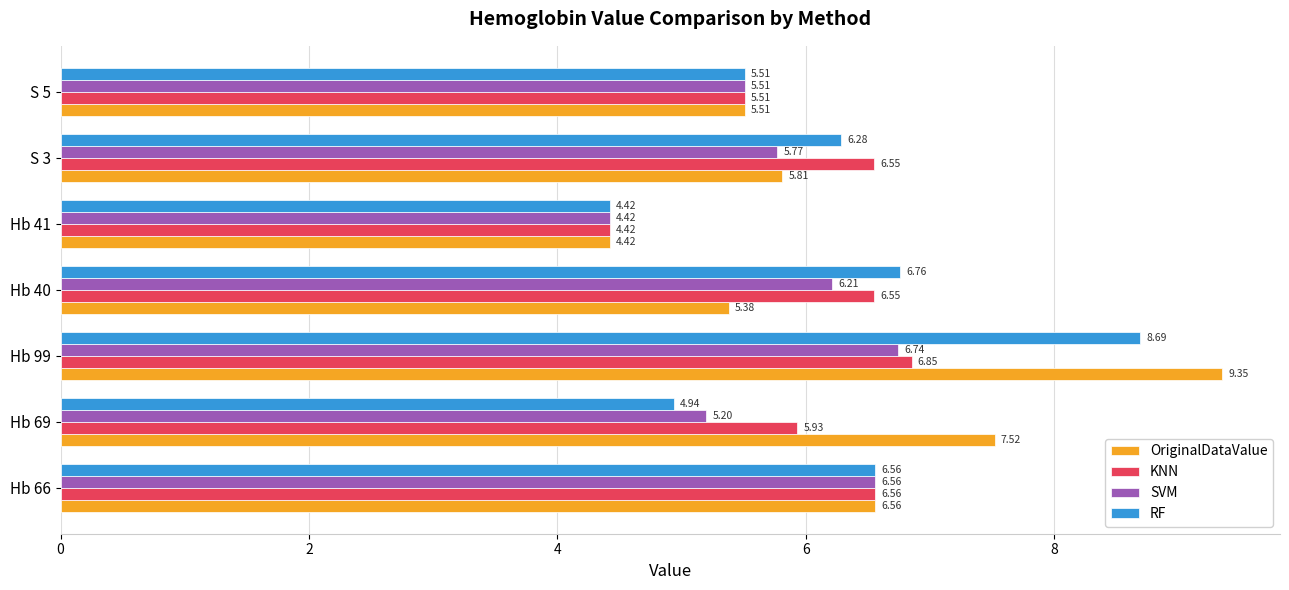

List the series in order of their overall mean, highest first.

OriginalDataValue, RF, KNN, SVM